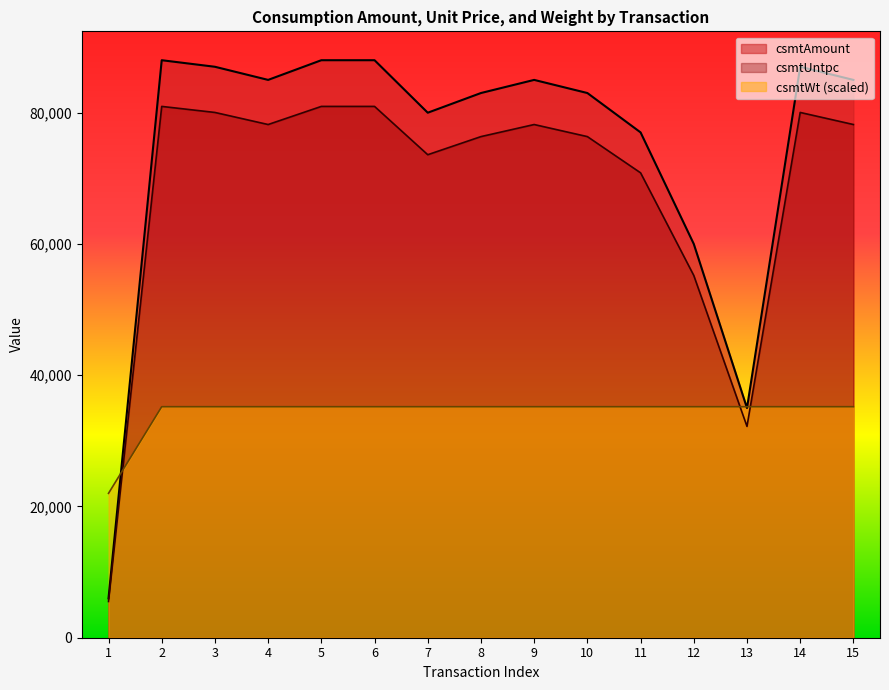

How many data points in csmtAmount are less than 78200?

7